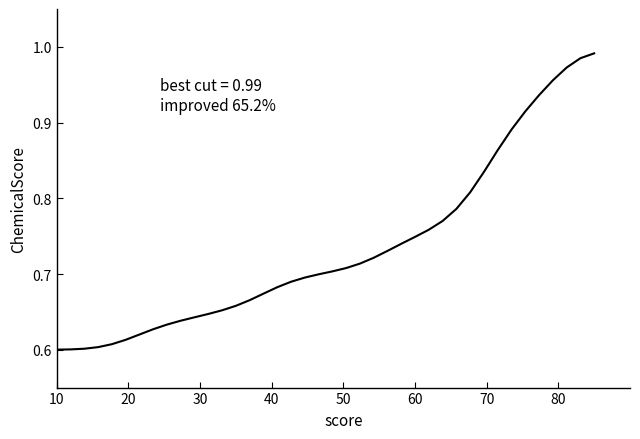

What is the difference between the maximum and minimum values?

0.4